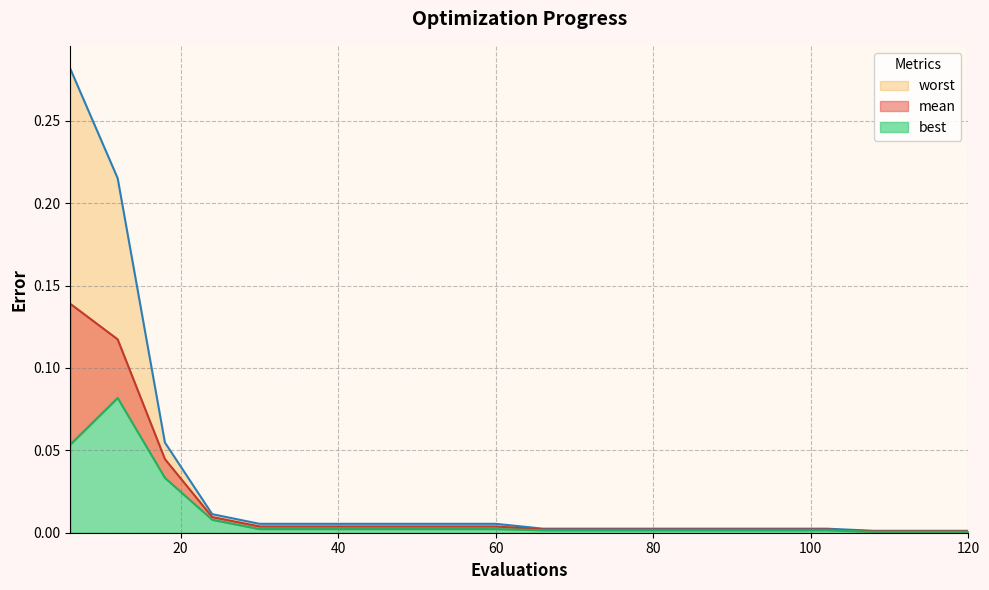

What is the greatest value displayed?

0.3